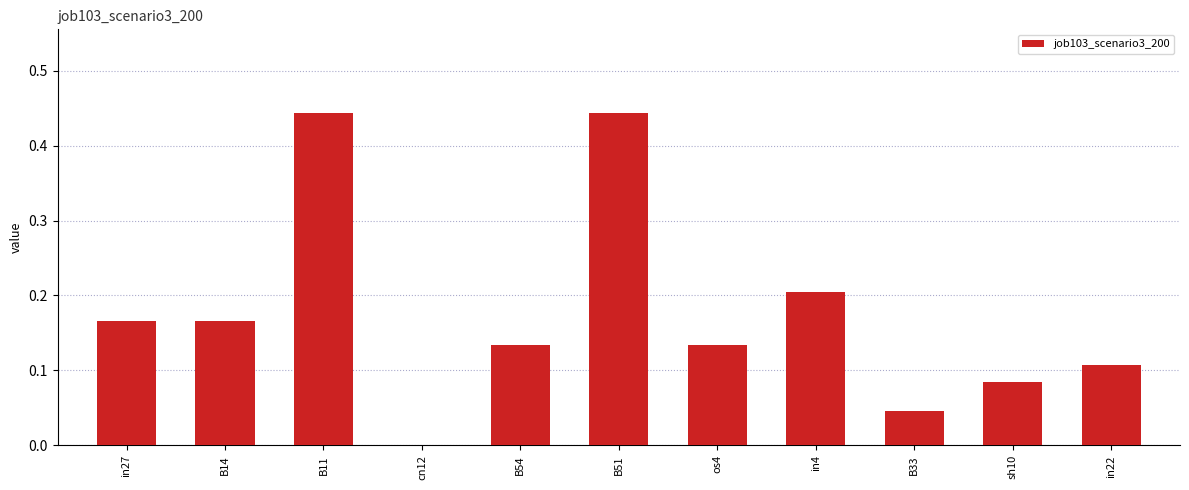

Between B33 and os4, which is larger?

os4